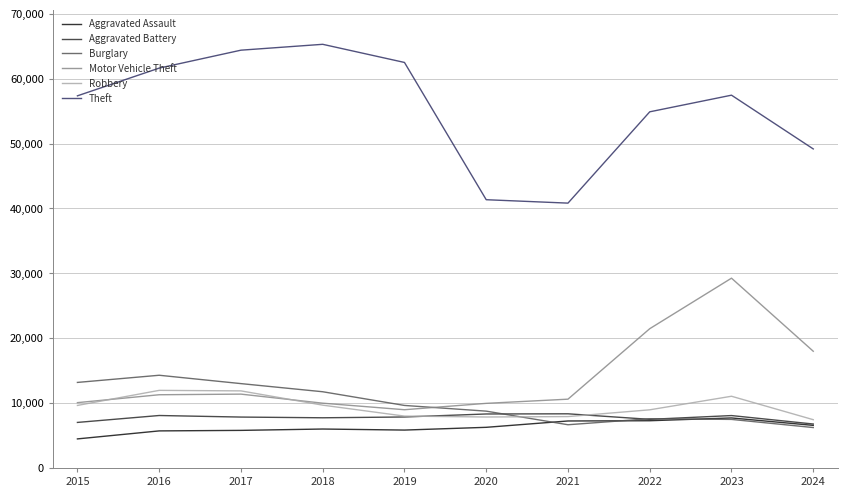

At which label is Motor Vehicle Theft closest to 19113?

2024